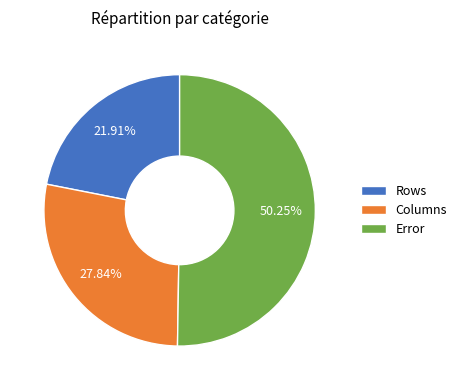

To the nearest percent, what percentage of the pie is Error?

50%